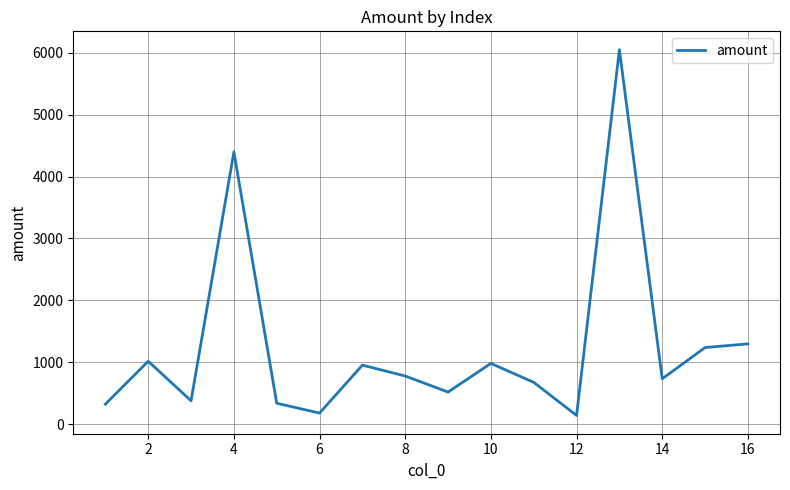

What is the maximum value shown in the chart?

6053